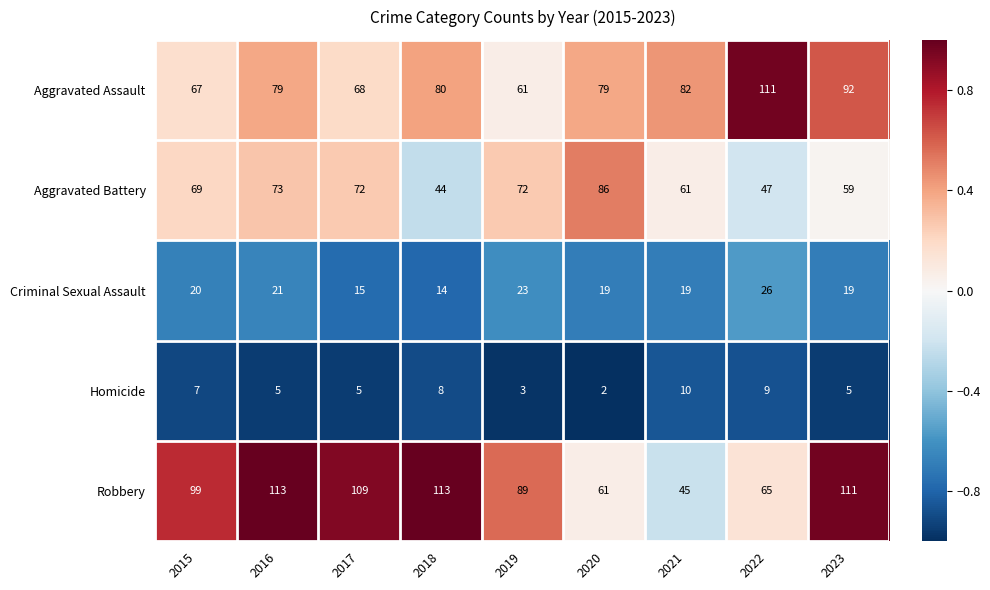

At which category is the sum across all series the highest?

2016